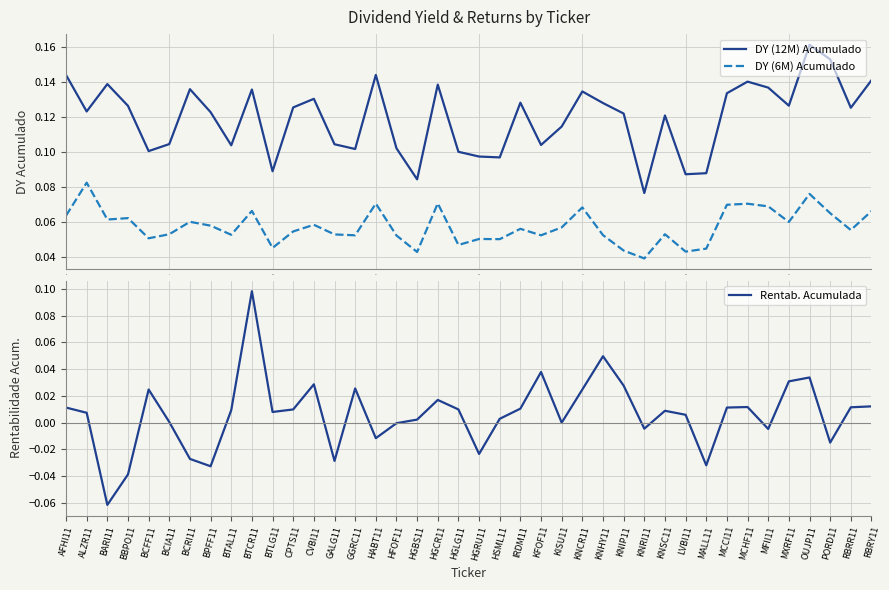

True or false: DY (12M) Acumulado and DY (6M) Acumulado intersect in this chart.

False